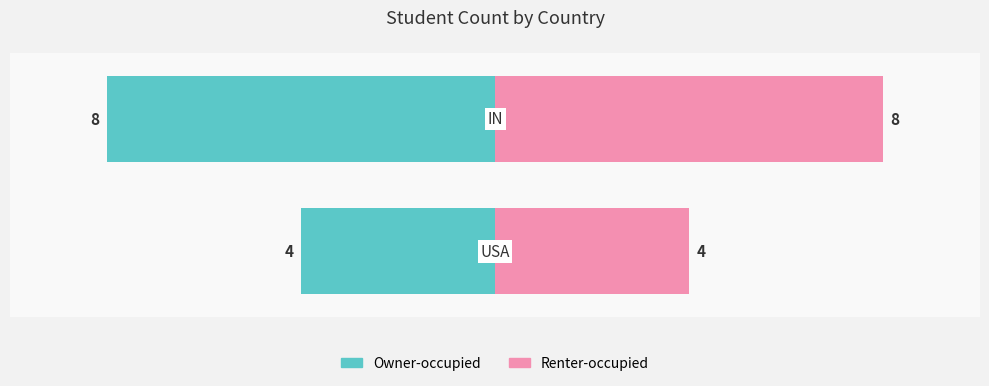

At 1, list the series in order from largest to smallest.

Renter-occupied, Owner-occupied